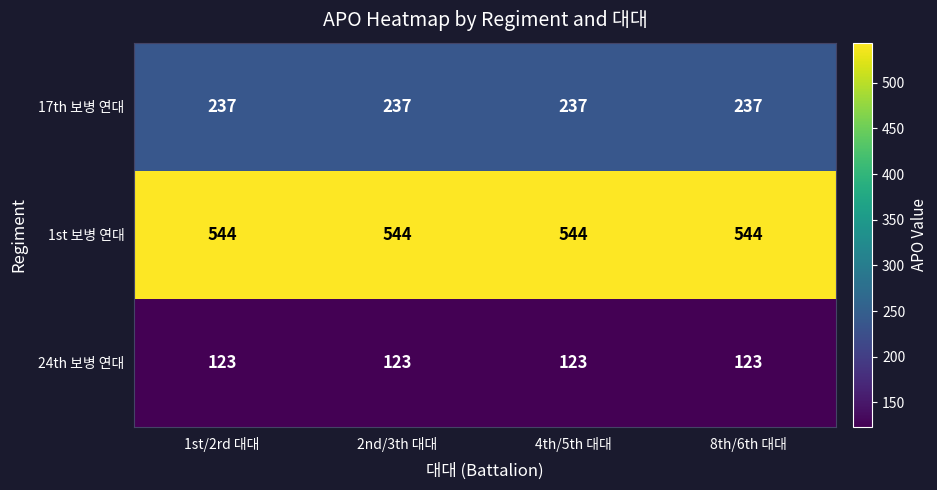

At how many categories does at least one series exceed 171?

4